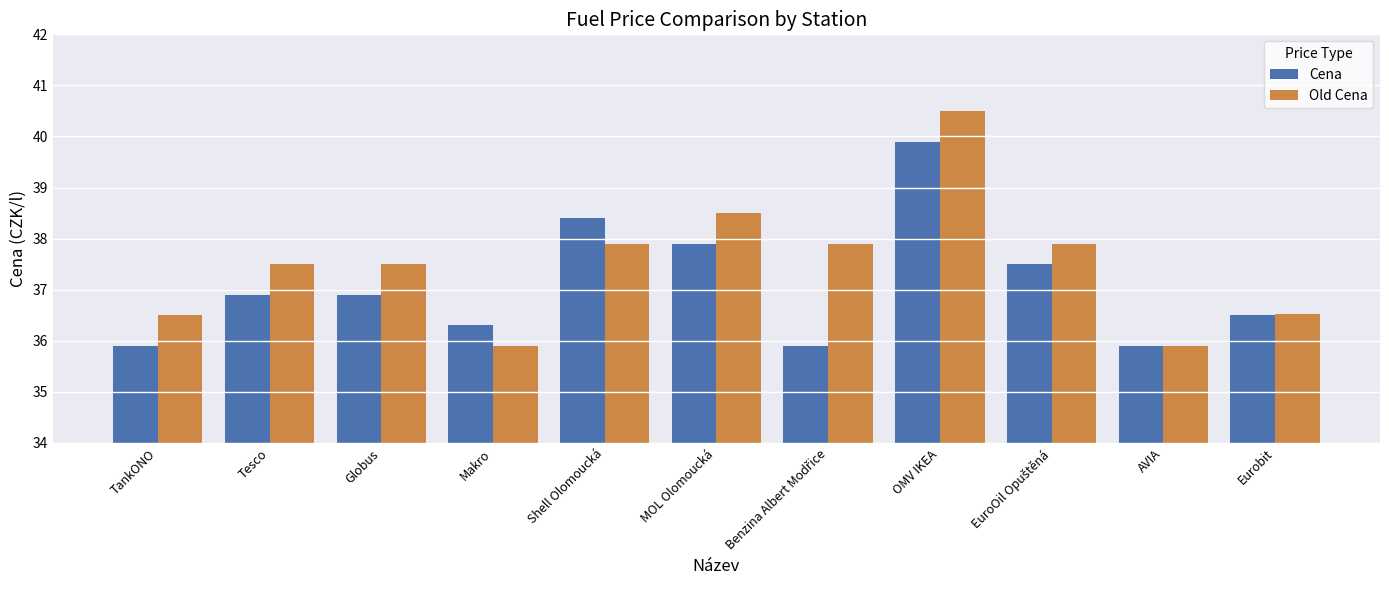

True or false: Cena has a value of 54.7 at TankONO.

False